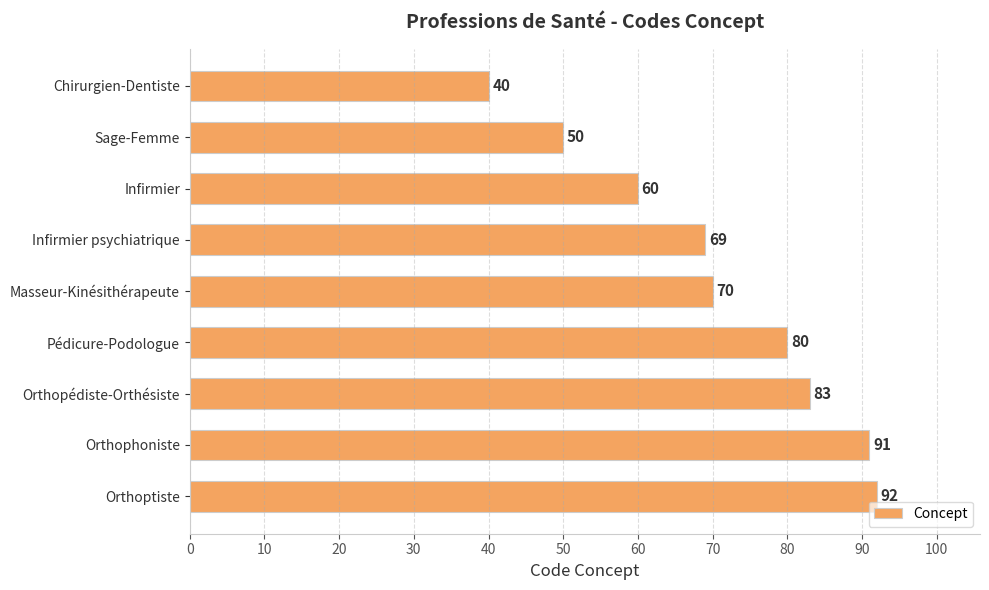

List the labels in order of value, largest first.

Orthoptiste, Orthophoniste, Orthopédiste-Orthésiste, Pédicure-Podologue, Masseur-Kinésithérapeute, Infirmier psychiatrique, Infirmier, Sage-Femme, Chirurgien-Dentiste